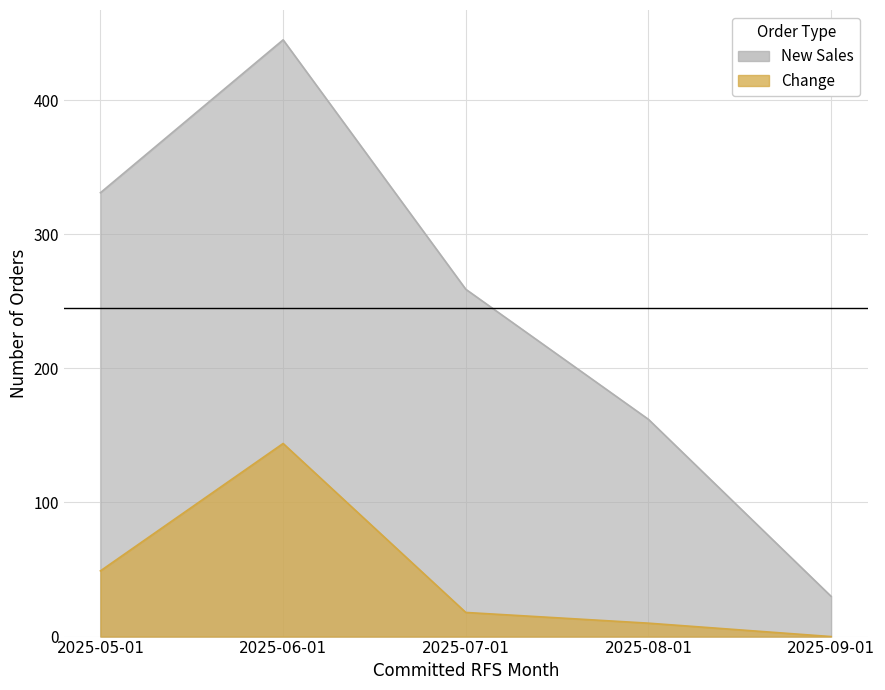

What is the sum of all Change values?

221